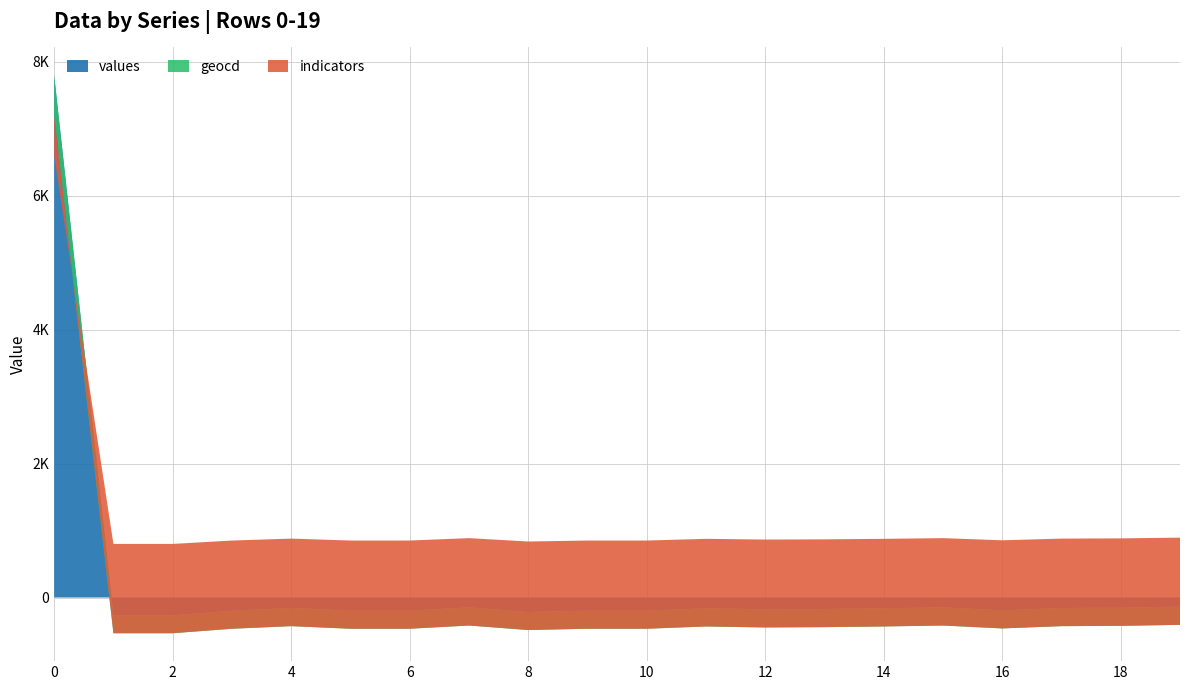

Reading right to left, extract all data points from this chart.

values: 162	143	137	93	149	131	118	112	131	87	87	62	149	87	87	137	87	0	0	10000
geocd: 26	23	22	15	24	21	19	18	21	14	14	10	24	14	14	22	14	0	0	1601
indicators: 1601	1601	1601	1601	1601	1601	1601	1601	1601	1601	1601	1601	1601	1601	1601	1601	1601	1601	1601	1601